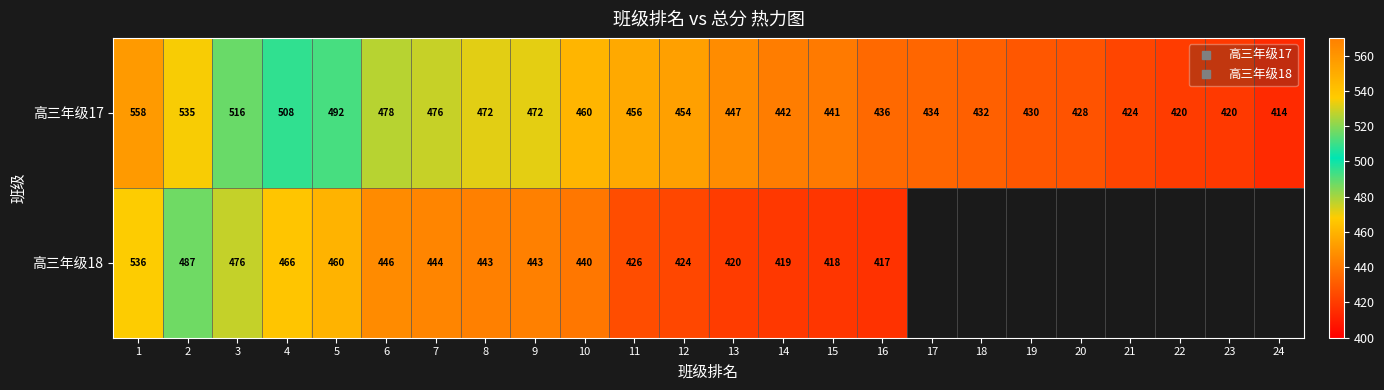

How many categories are shown in the chart?

24